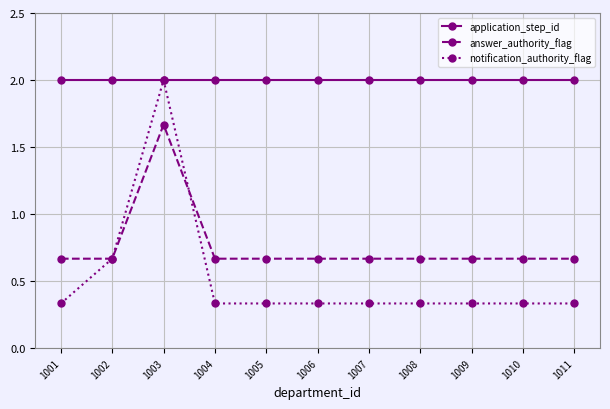

Which series has the largest range (max minus min)?

notification_authority_flag